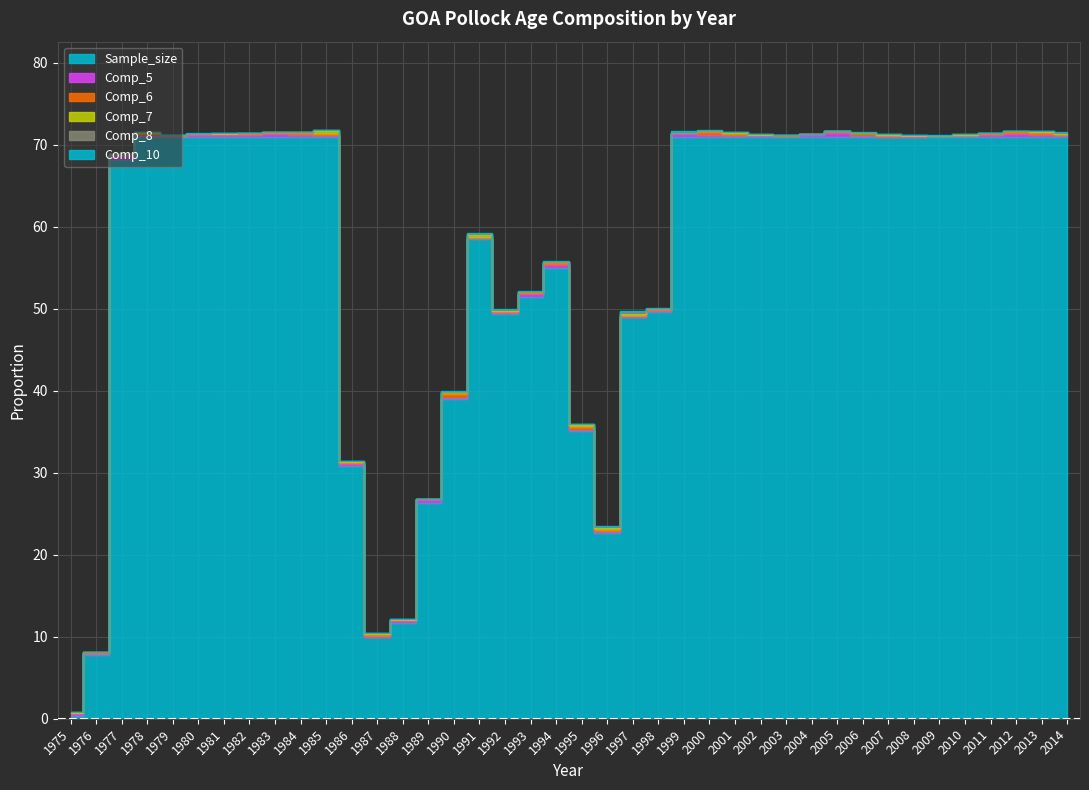

Which category has the highest value across all series?

1978